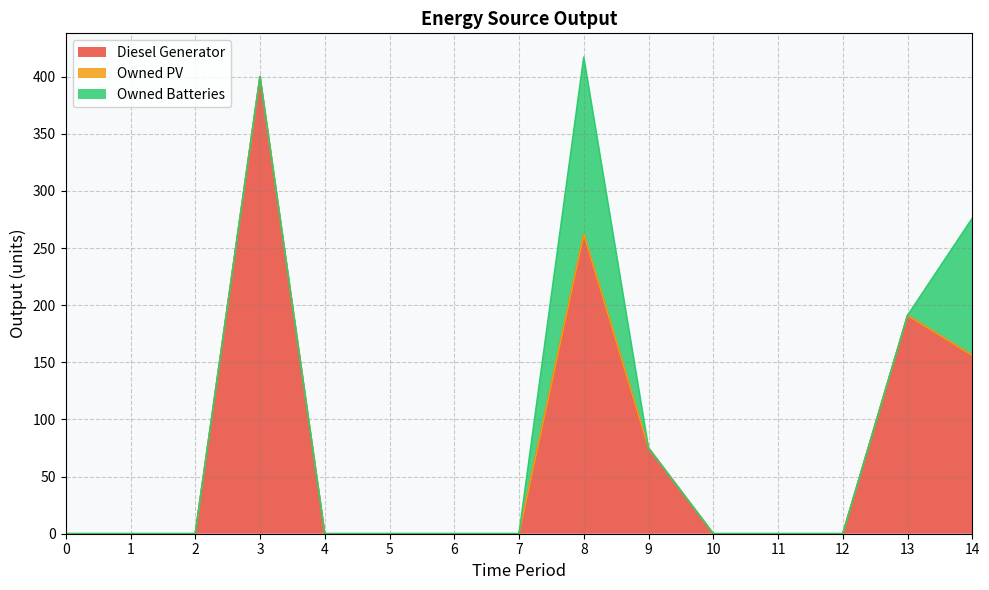

List the series in order of their peak value, lowest first.

Owned PV, Owned Batteries, Diesel Generator